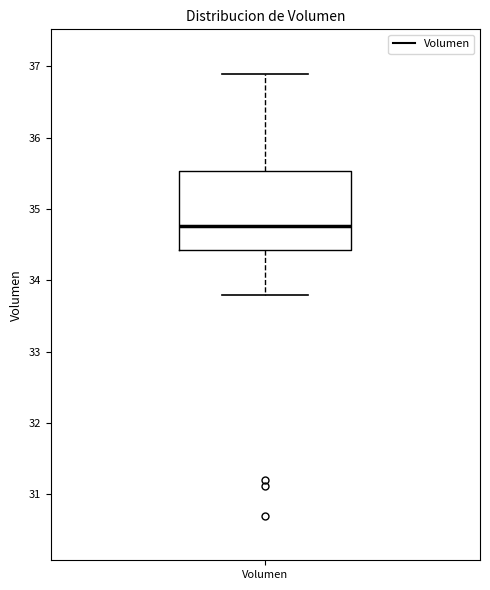

Where is the upper edge of the box for Volumen on the y-axis? The values are not printed on the chart, so give them approximately, as read against the axis.

35.5